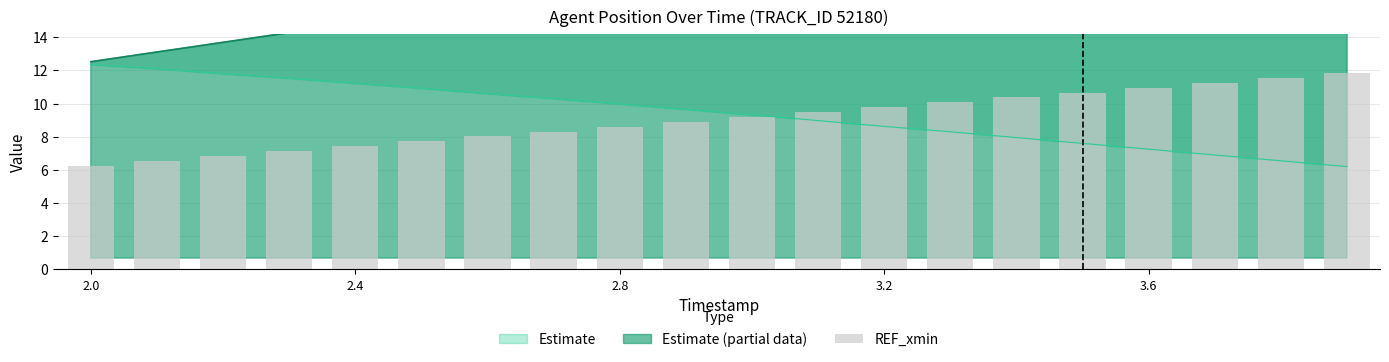

What is the difference between the maximum and second lowest values?

5.3